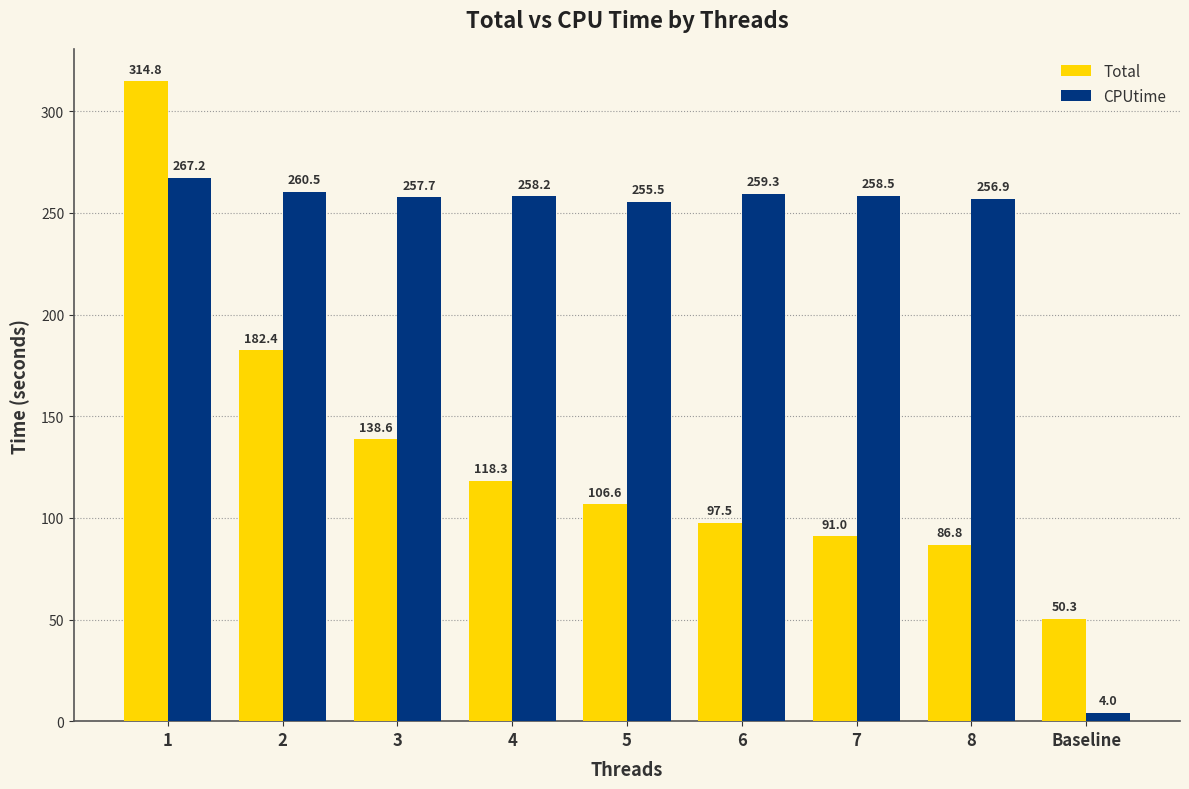

Is the value of Total at 4 greater than the value of CPUtime at 7?

No